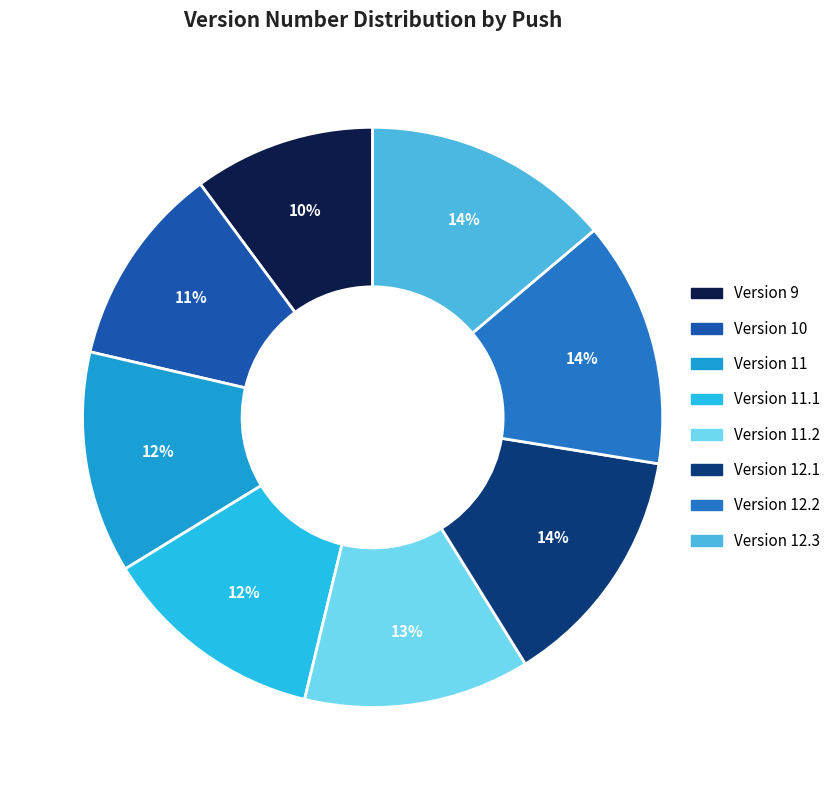

To the nearest percent, what is the difference between the Version 11.1 and Version 10 slice percentages?

1%